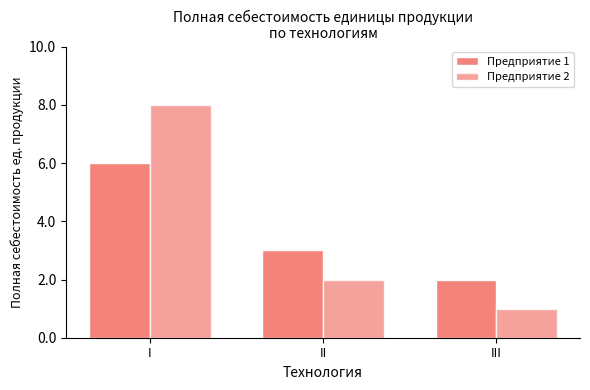

What is the value of the Предприятие 2 bar at the 1st from the left?

8